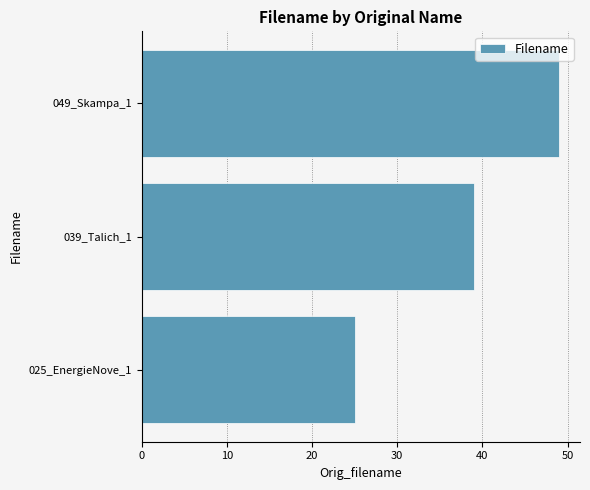

At which label is the value closest to 37?

039_Talich_1